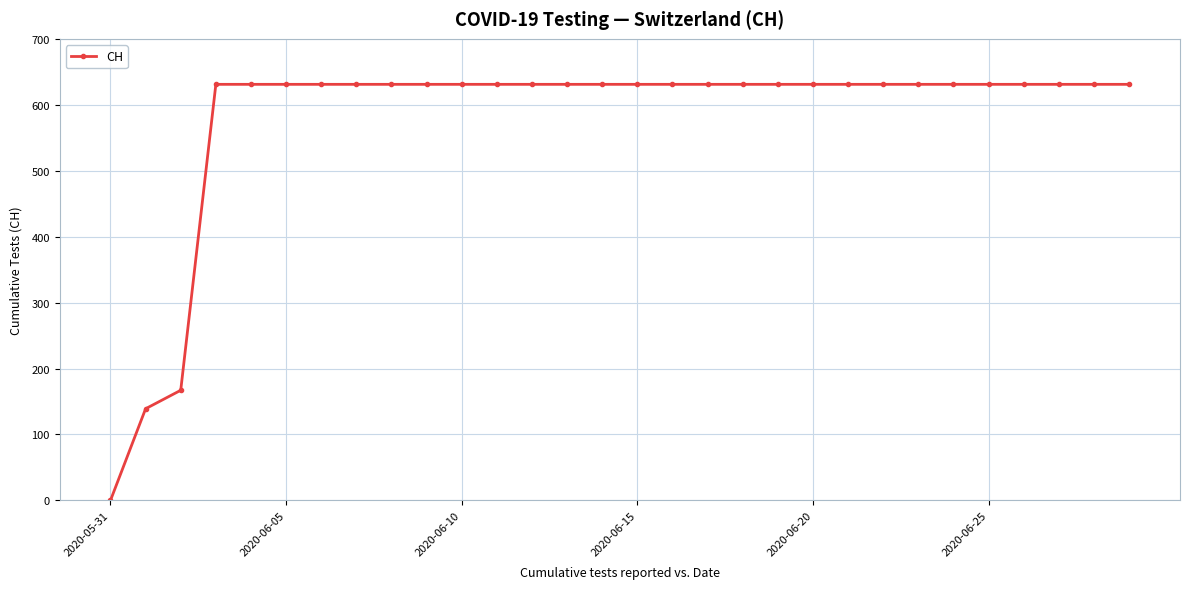

How many series are shown in this chart?

1